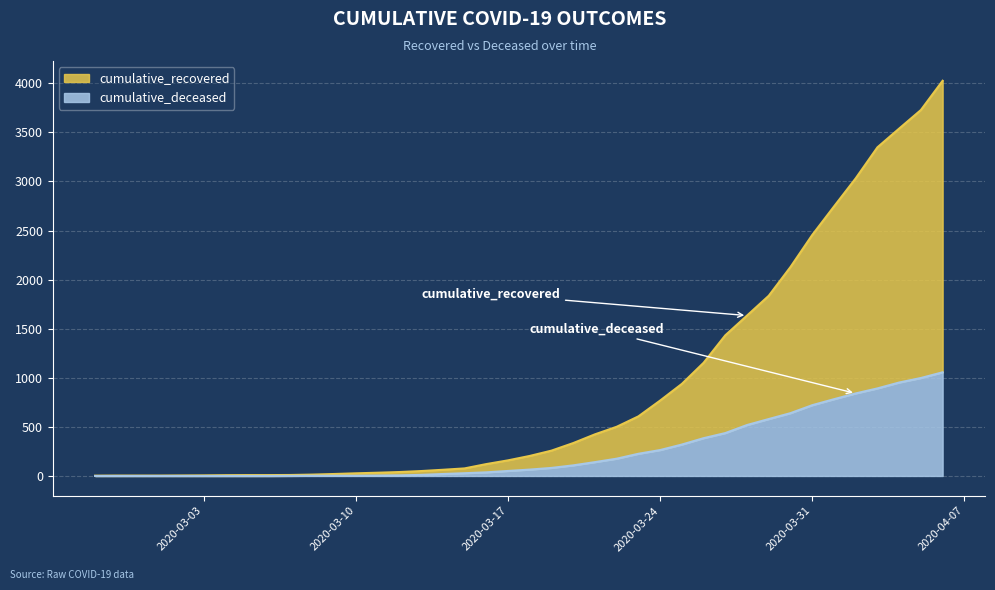

At 2020-03-18, list the series in order from smallest to largest.

cumulative_deceased, cumulative_recovered